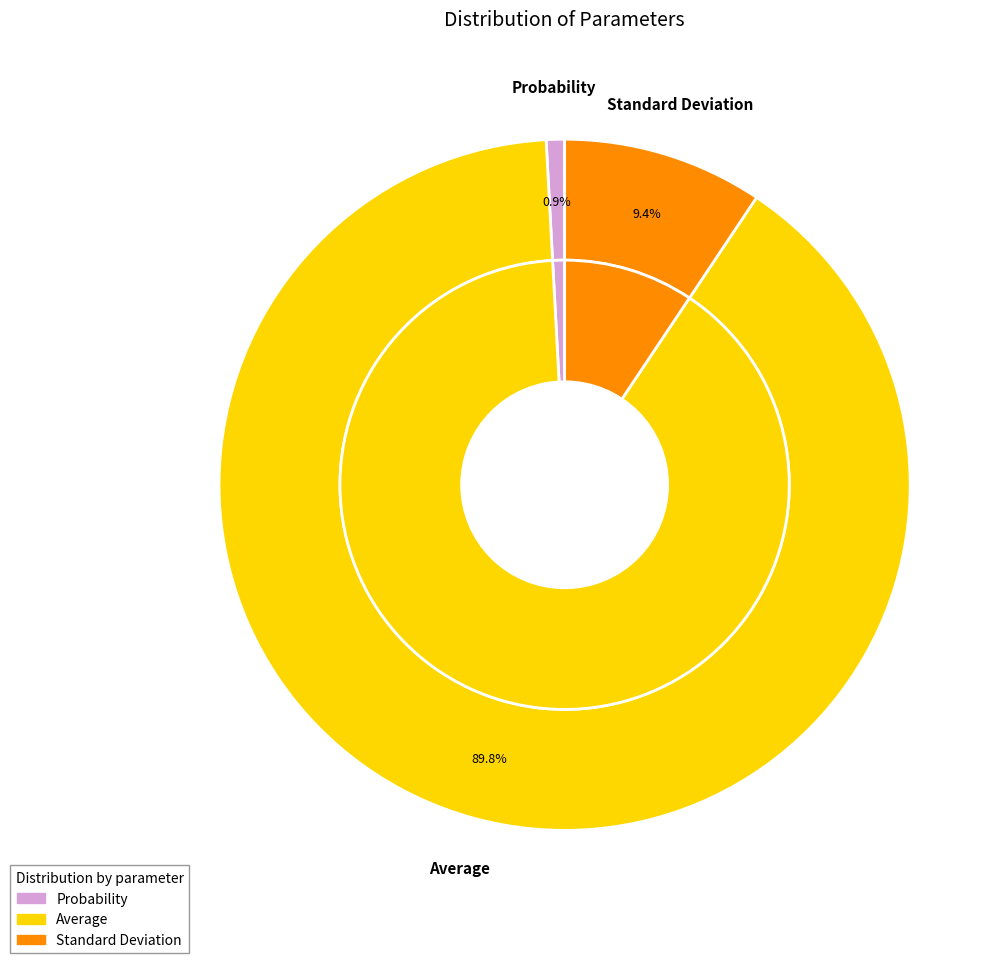

Approximately how many times larger is the value at Average compared to Standard Deviation?

9.6